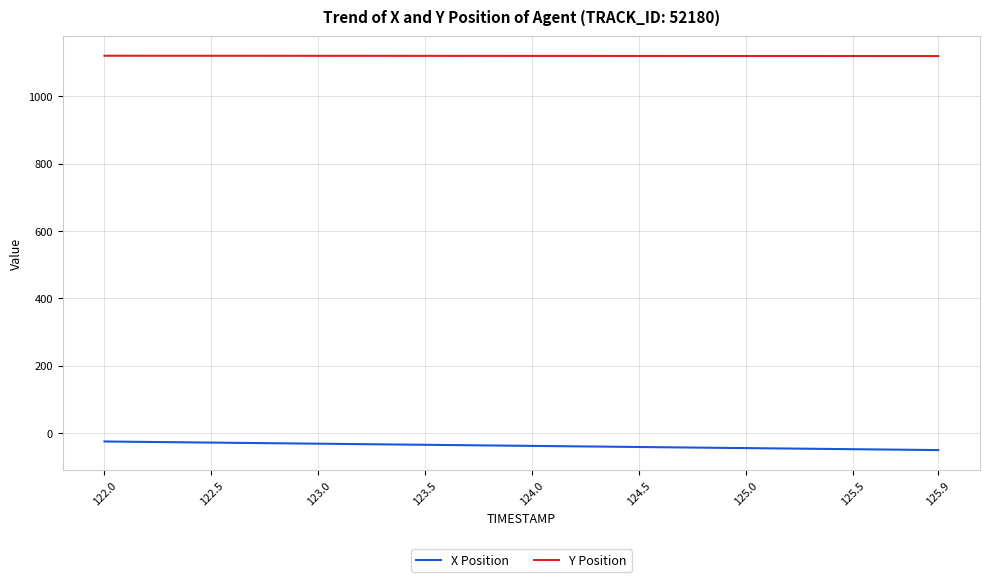

Which series has the largest total across all categories?

Y Position